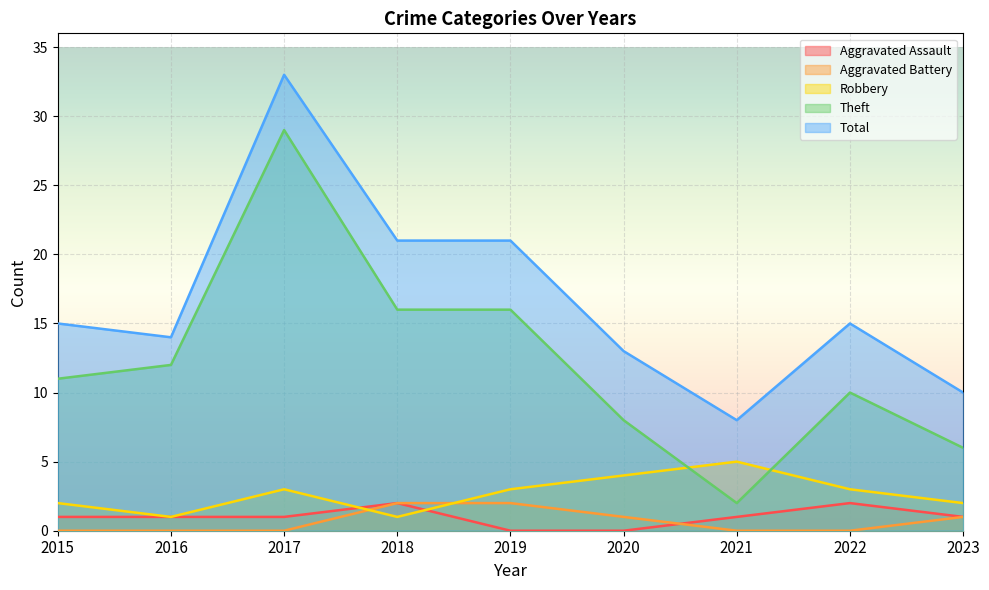

In Aggravated Assault, how many points are higher than both neighbors (excluding endpoints)?

2